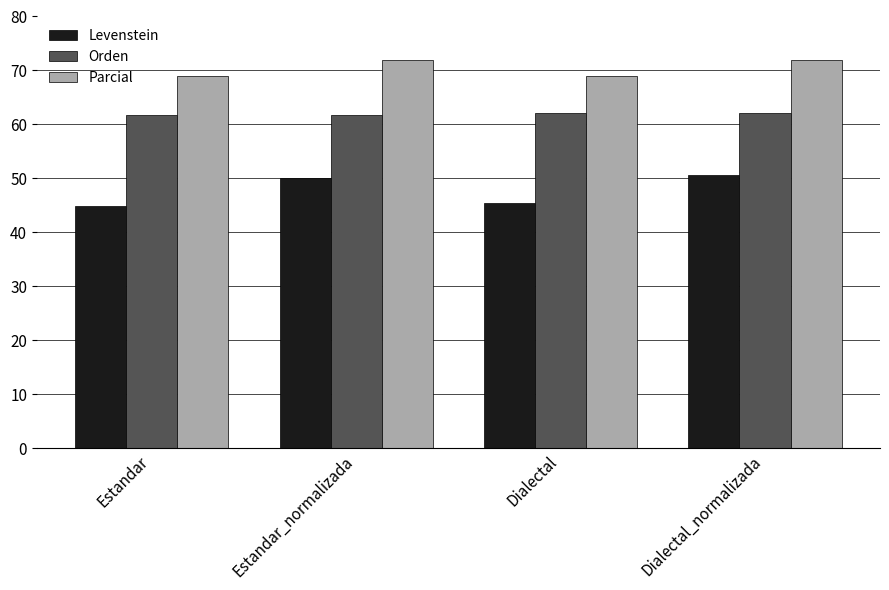

Rank the series by their maximum value, from highest to lowest.

Parcial, Orden, Levenstein